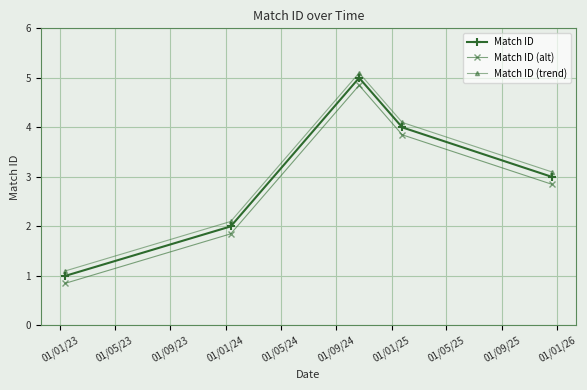

What are all the series names shown in the legend?

Match ID, Match ID (alt), Match ID (trend)